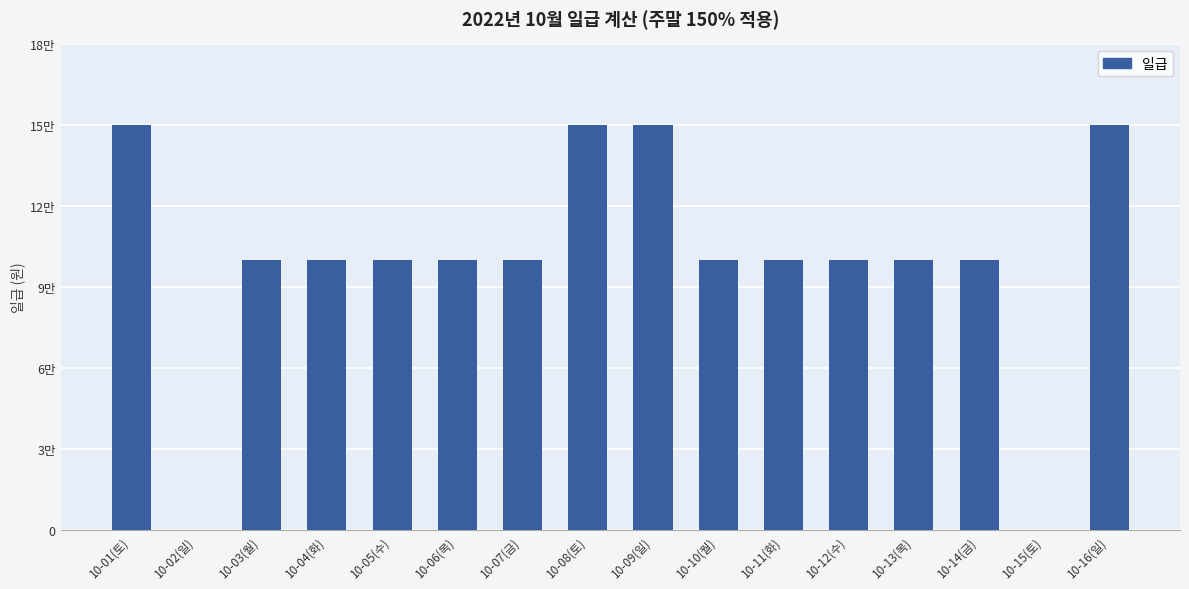

Rank the categories by value from lowest to highest.

10-02(일), 10-15(토), 10-03(월), 10-04(화), 10-05(수), 10-06(목), 10-07(금), 10-10(월), 10-11(화), 10-12(수), 10-13(목), 10-14(금), 10-01(토), 10-08(토), 10-09(일), 10-16(일)